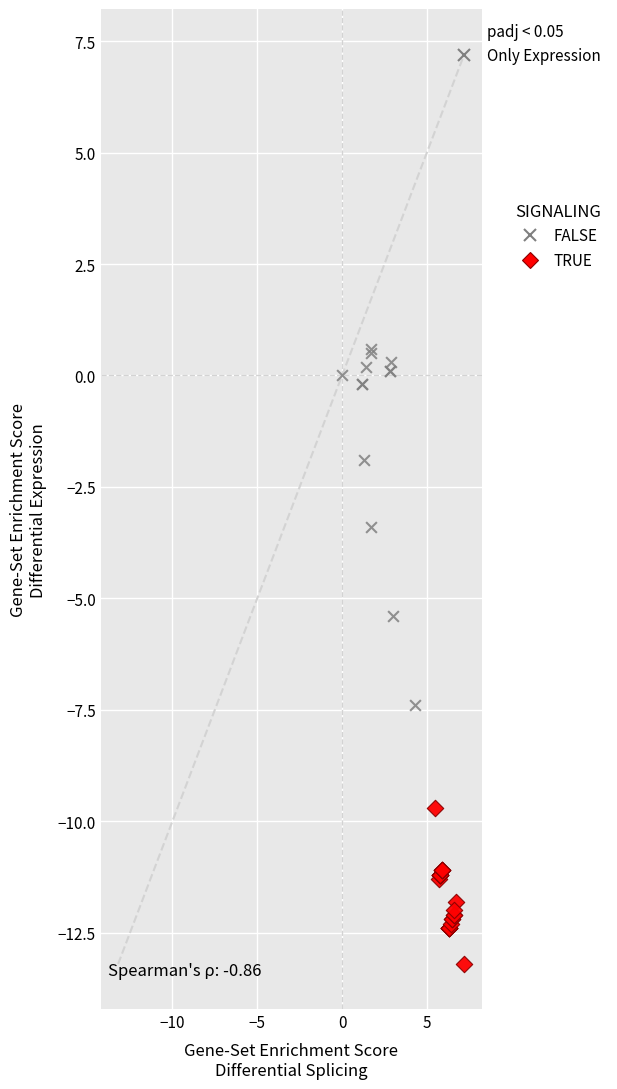

Which series has the widest spread of Y values?

FALSE